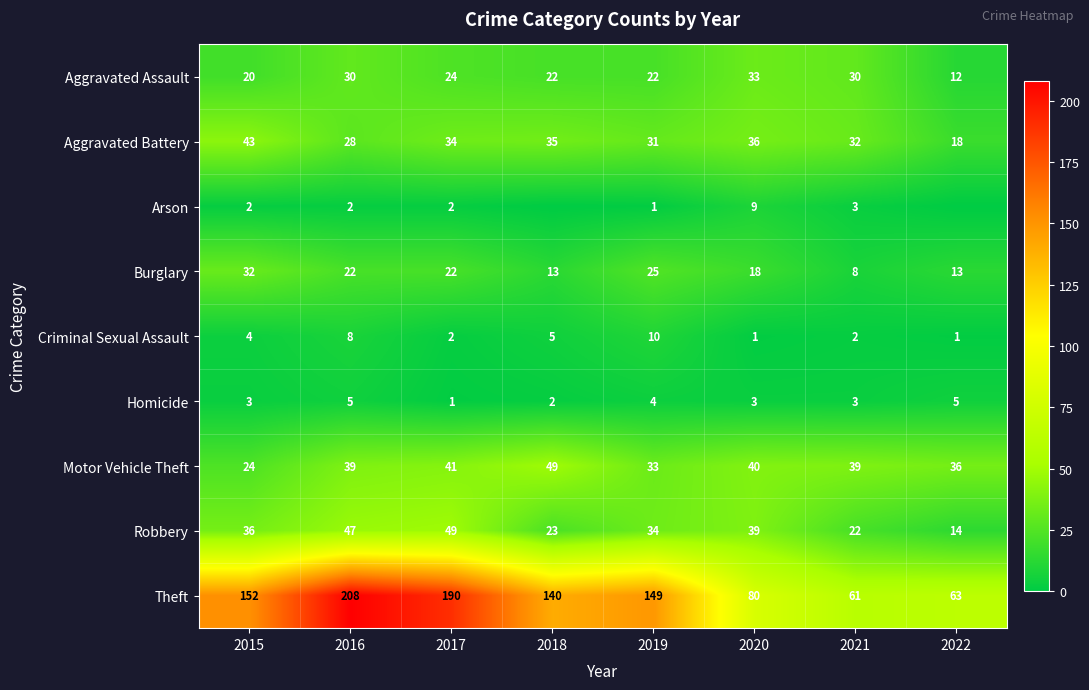

What is the difference between the highest and lowest values at 2019?

148